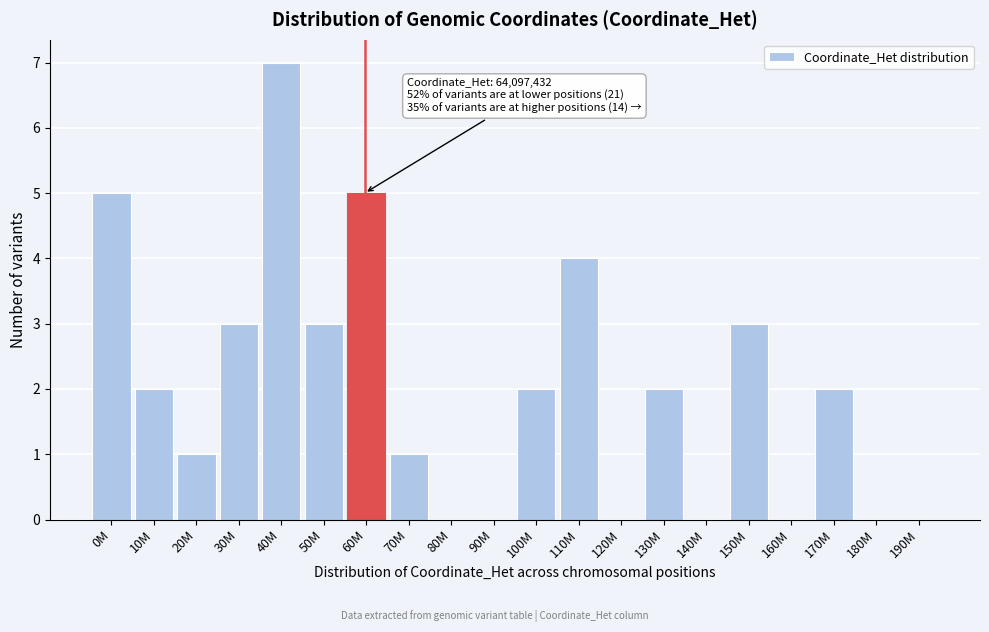

Reading left to right, transcribe all the data shown in this chart.

0M=5	10M=2	20M=1	30M=3	40M=7	50M=3	60M=5	70M=1	80M=0	90M=0	100M=2	110M=4	120M=0	130M=2	140M=0	150M=3	160M=0	170M=2	180M=0	190M=0